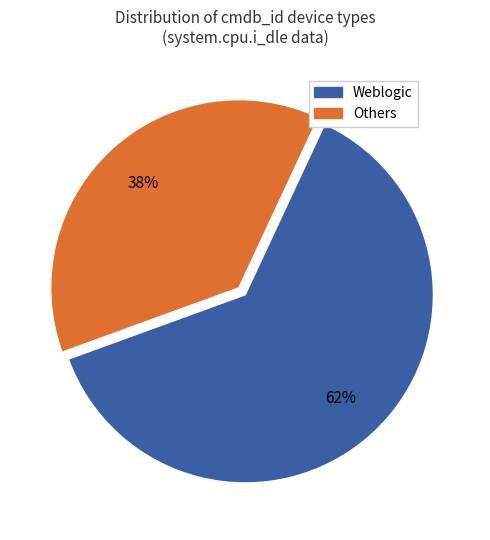

To the nearest percent, what is the average slice percentage?

50%